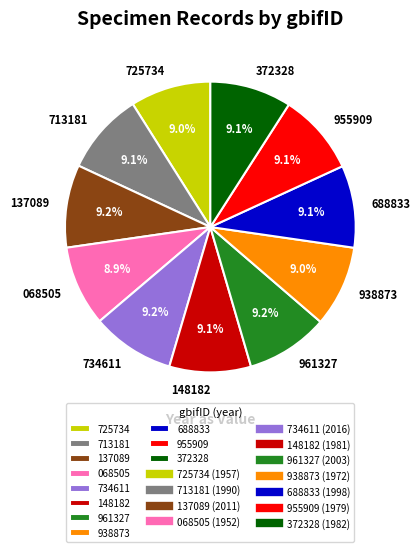

Does 955909 represent more than half of the total?

No